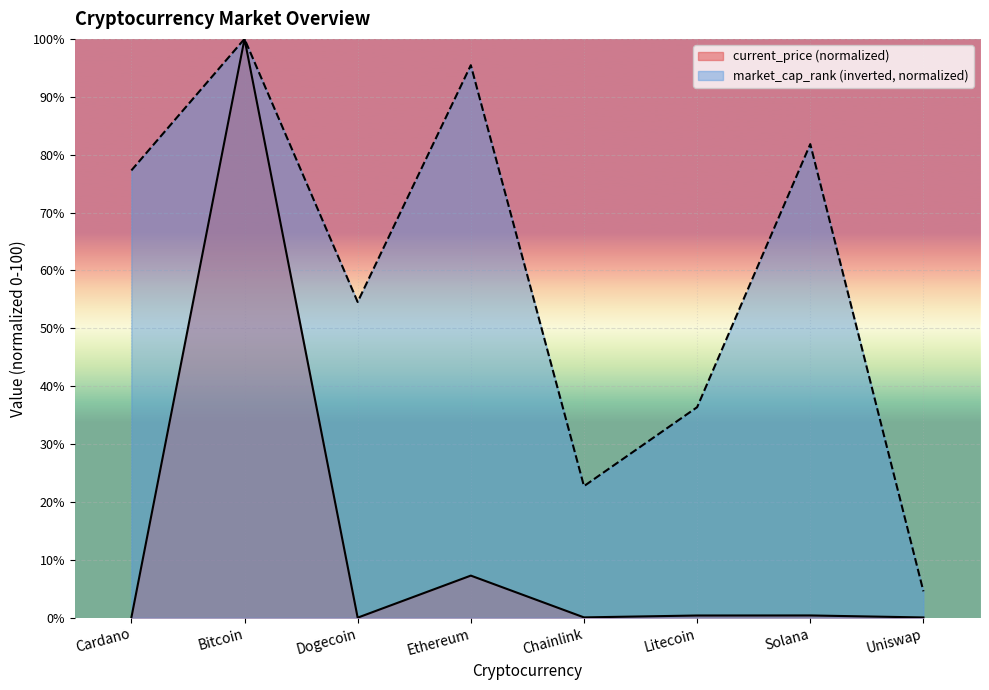

At which label is market_cap_rank closest to 52?

Dogecoin